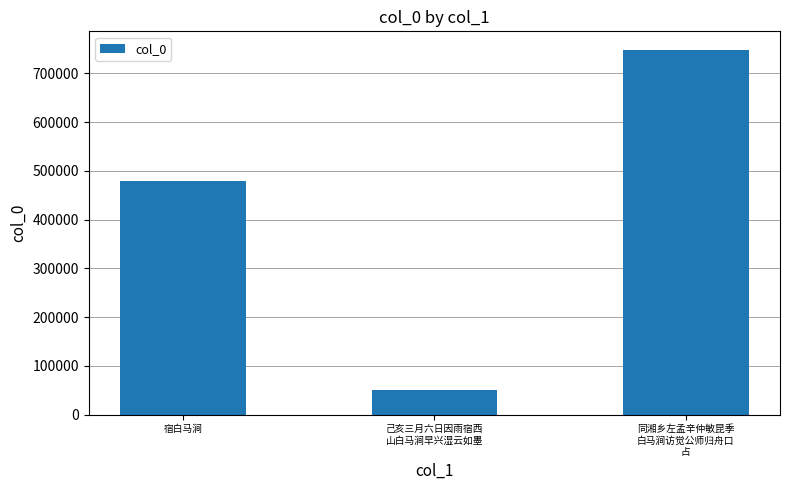

Is it true that the value at 宿白马涧 is 478527?

True